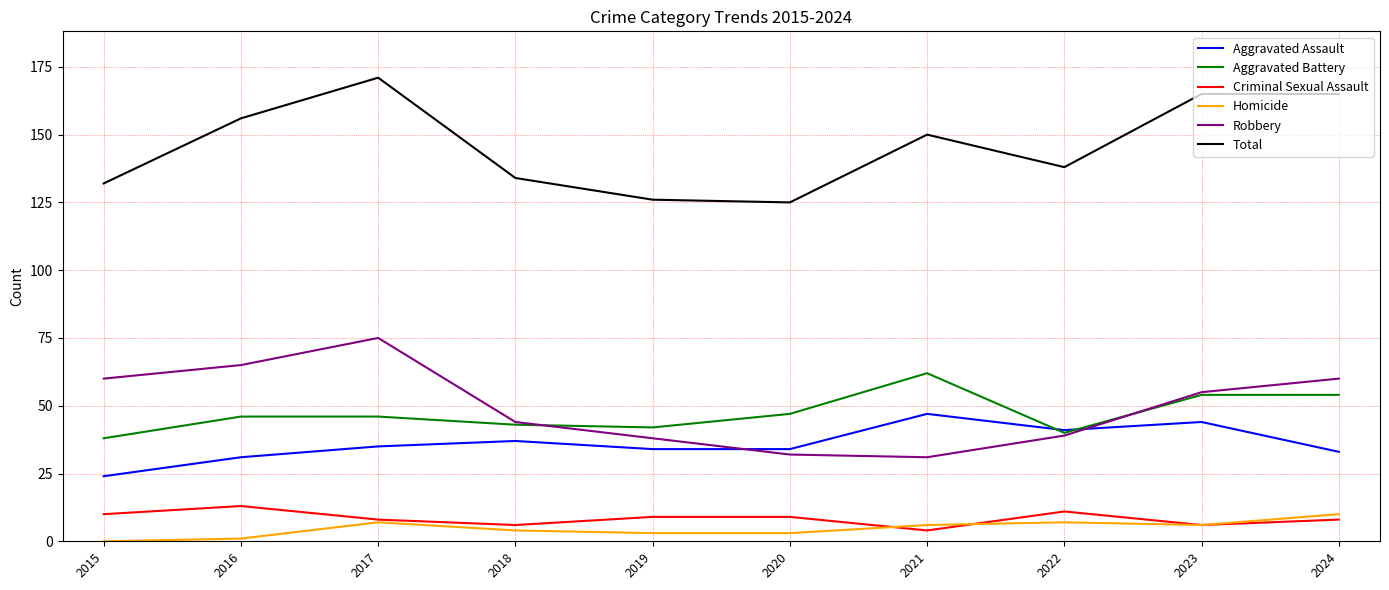

What value does the Aggravated Battery series have at 2021, to the nearest 10?

60